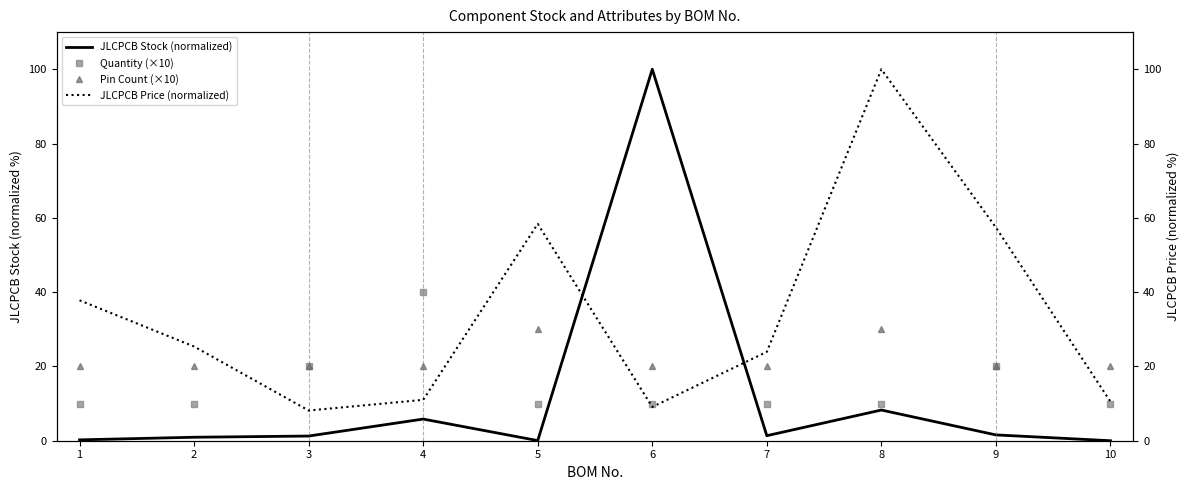

Is the value of JLCPCB Price (normalized) at 1 greater than the value of JLCPCB Stock (normalized) at 7?

Yes